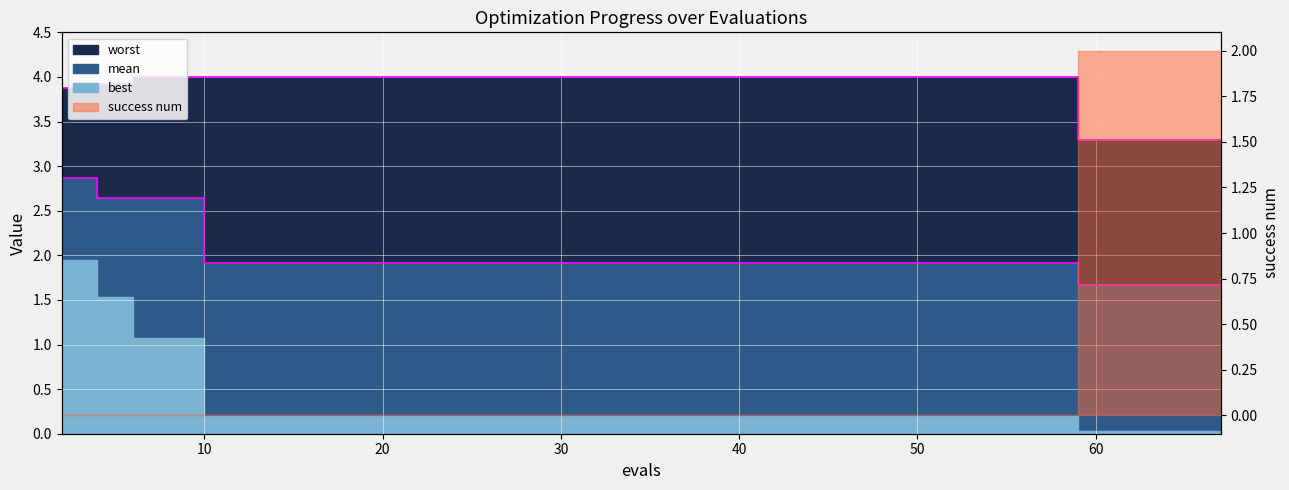

True or false: worst and mean intersect in this chart.

False